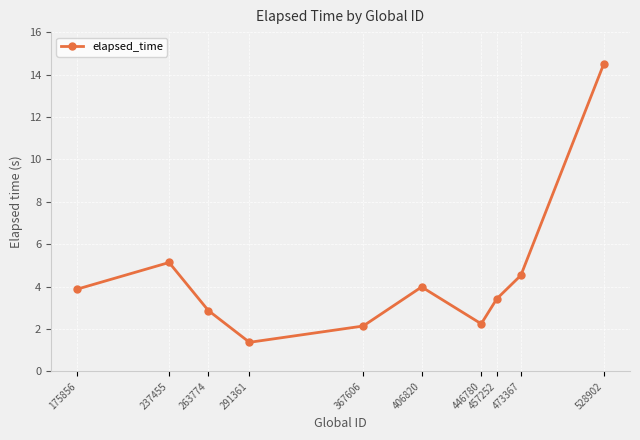

At which category does the chart reach its peak across all series?

528902